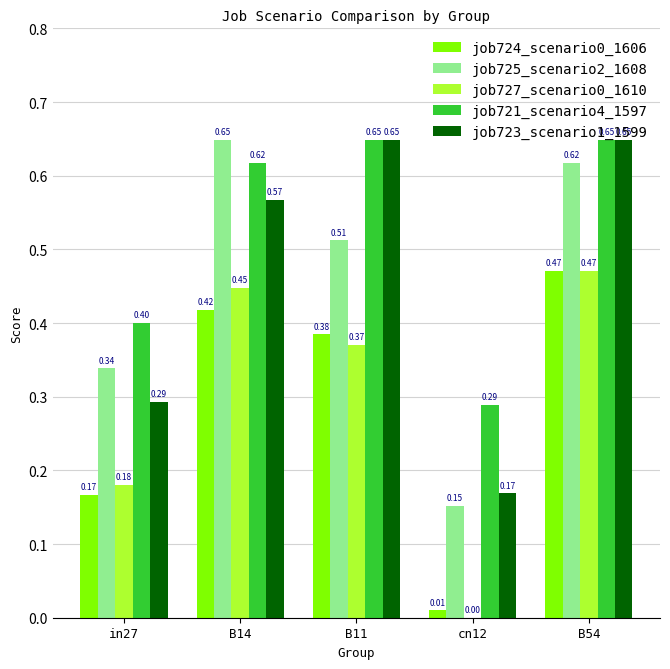

Which series has the largest total across all categories?

job721_scenario4_1597